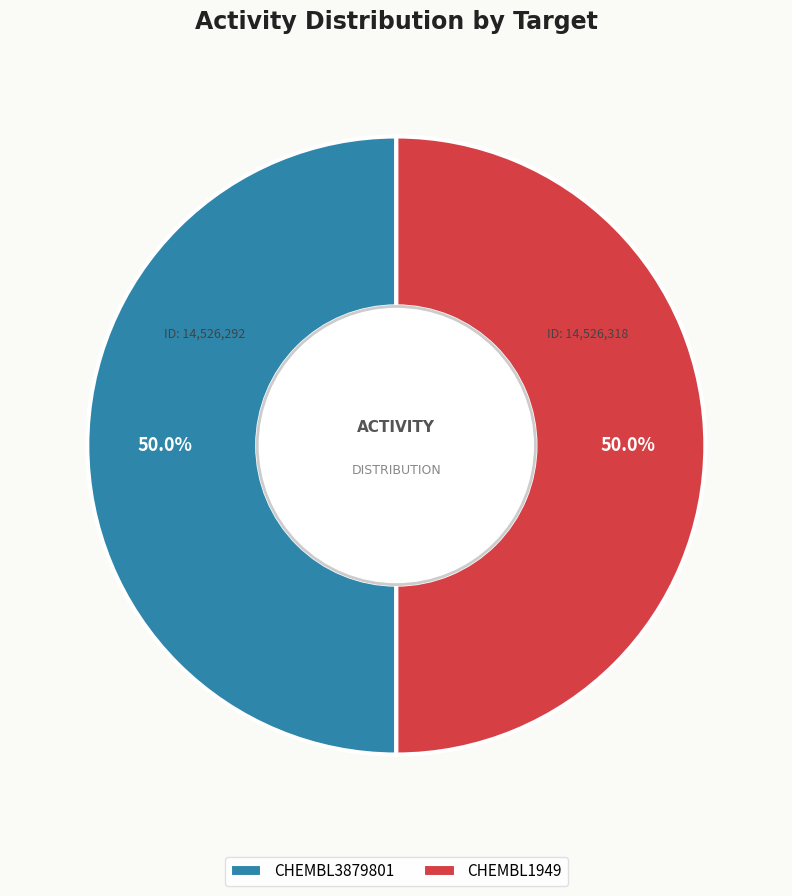

What portion of the pie excludes CHEMBL1949?

50.0%